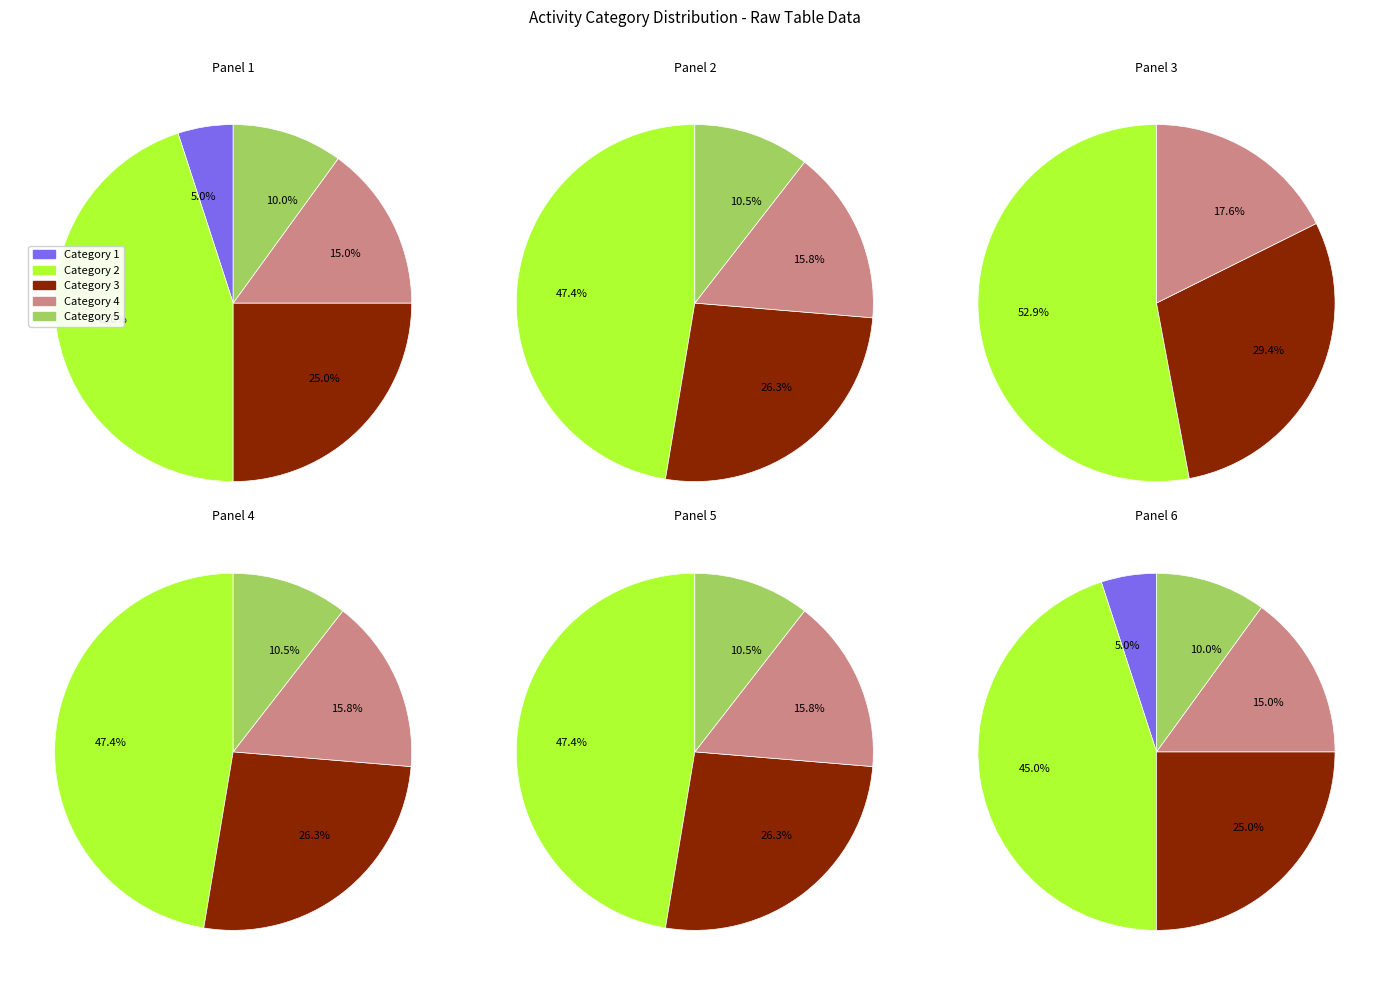

How many segments does this pie chart have?

4